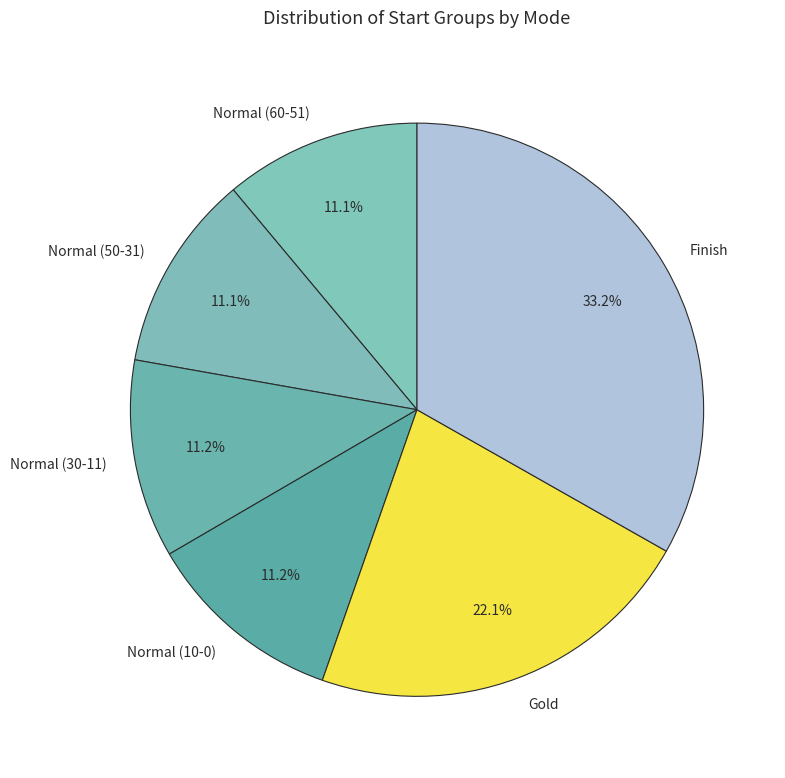

Combined, do Normal (60-51) and Finish account for over 50%?

No